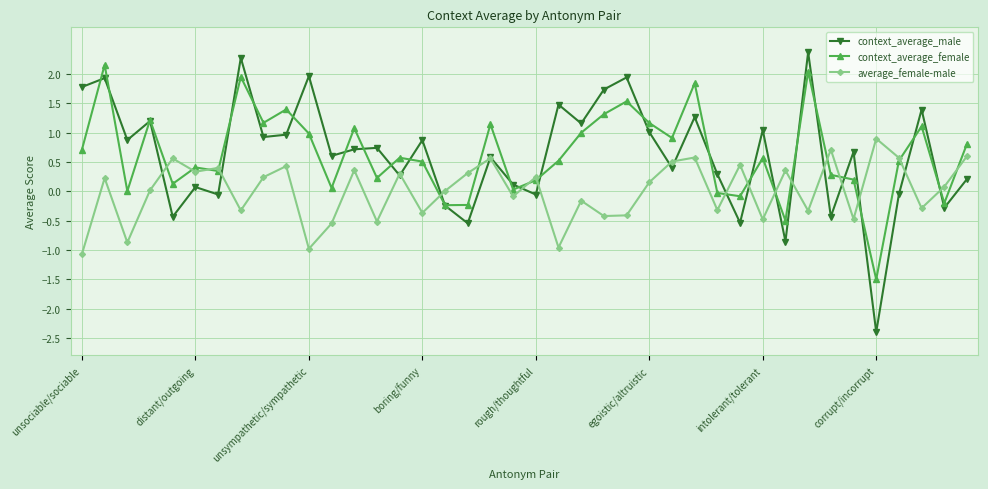

Does the chart have visible grid lines?

Yes